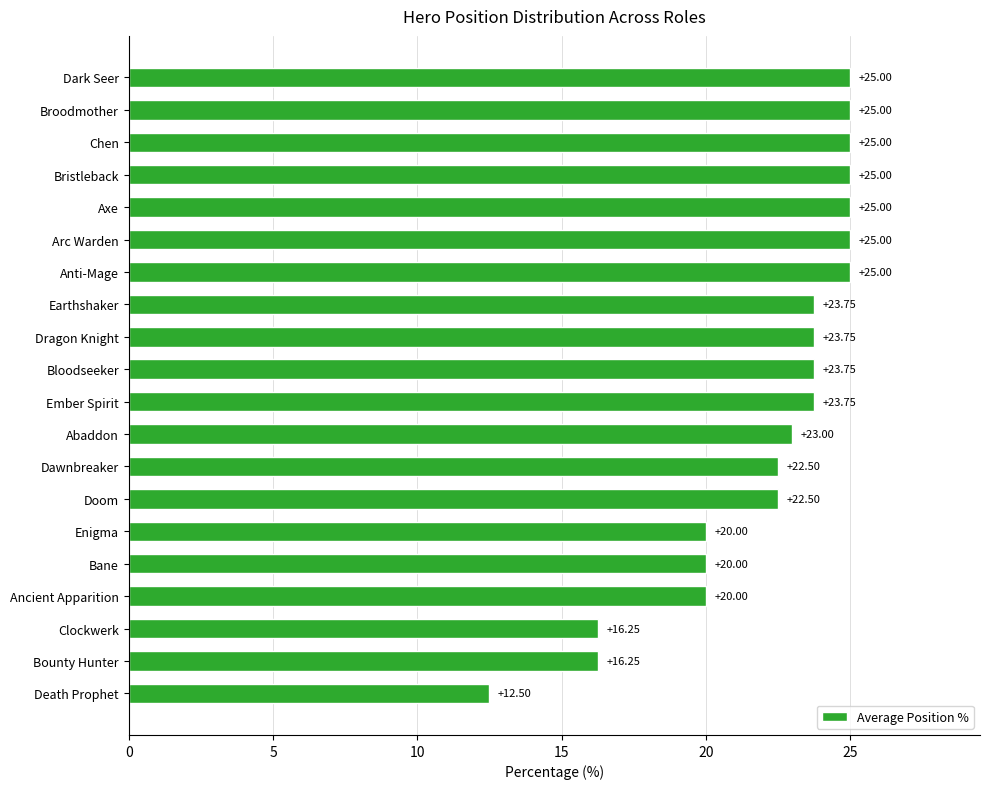

What is the difference between the maximum and minimum values?

12.5